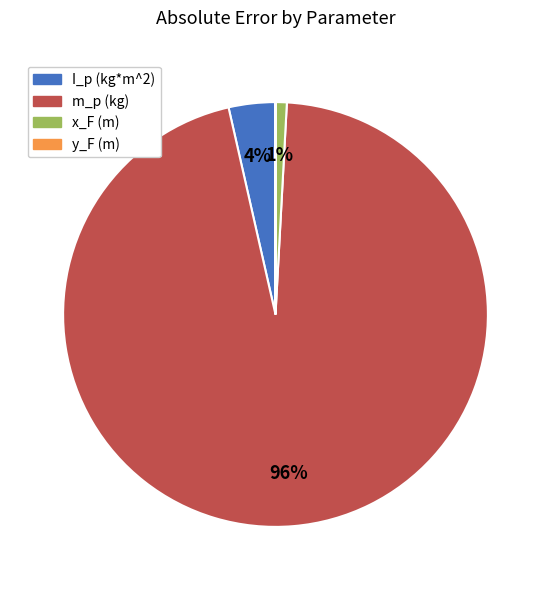

Is the sum of m_p (kg) and x_F (m) greater than half?

Yes